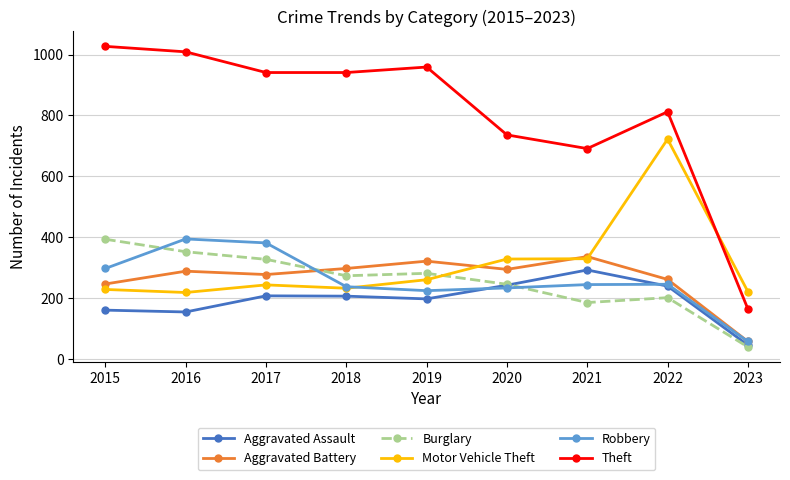

What is the total value across all series at 2022?

2480